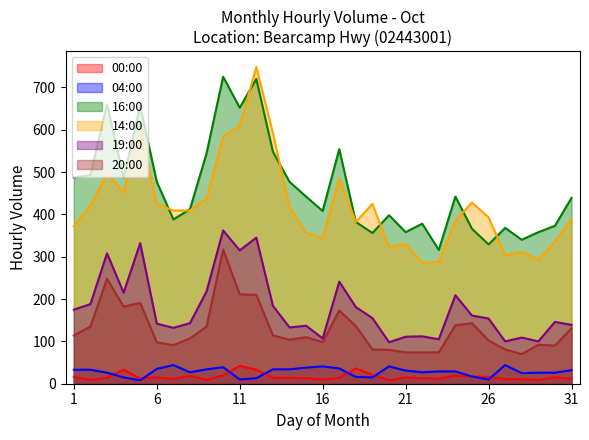

In 00:00, how many points are lower than both neighbors (excluding endpoints)?

8